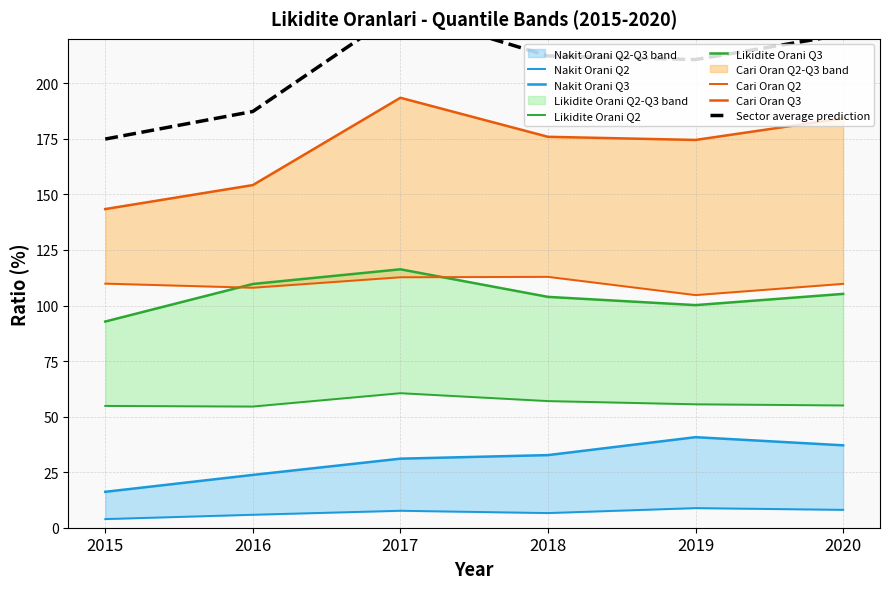

True or false: Nakit Orani Q2 and Cari Oran Q3 intersect in this chart.

False